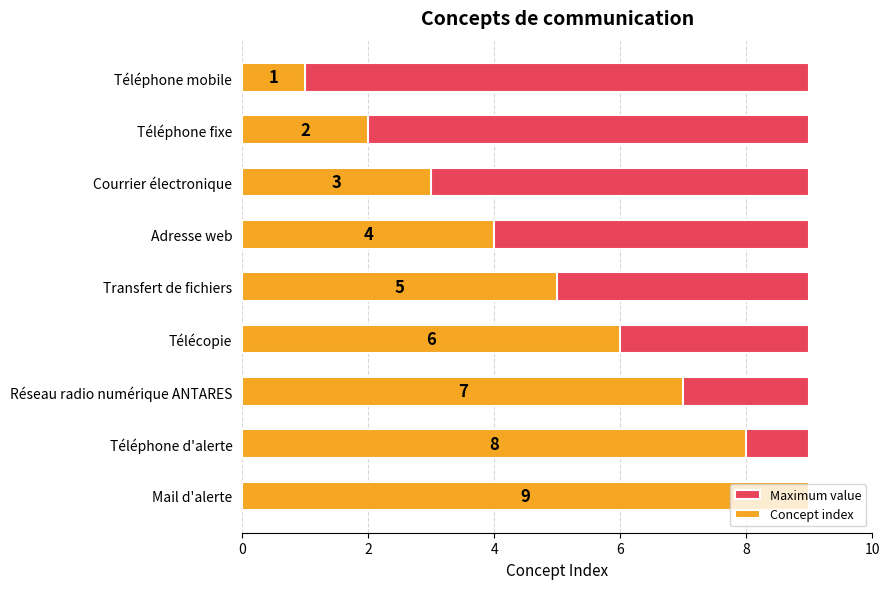

Rank the series by their maximum value, from highest to lowest.

Concept index, Maximum value